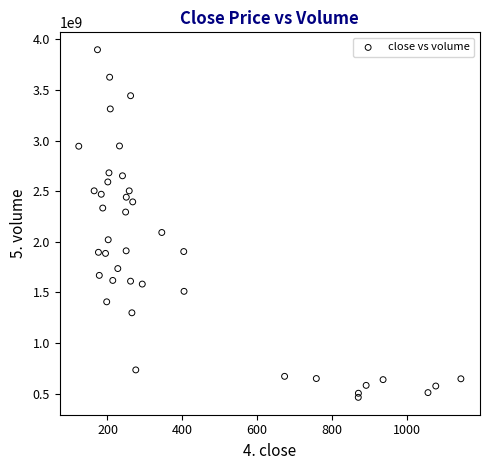

What is the range of Y values (max minus min)?

3434043970